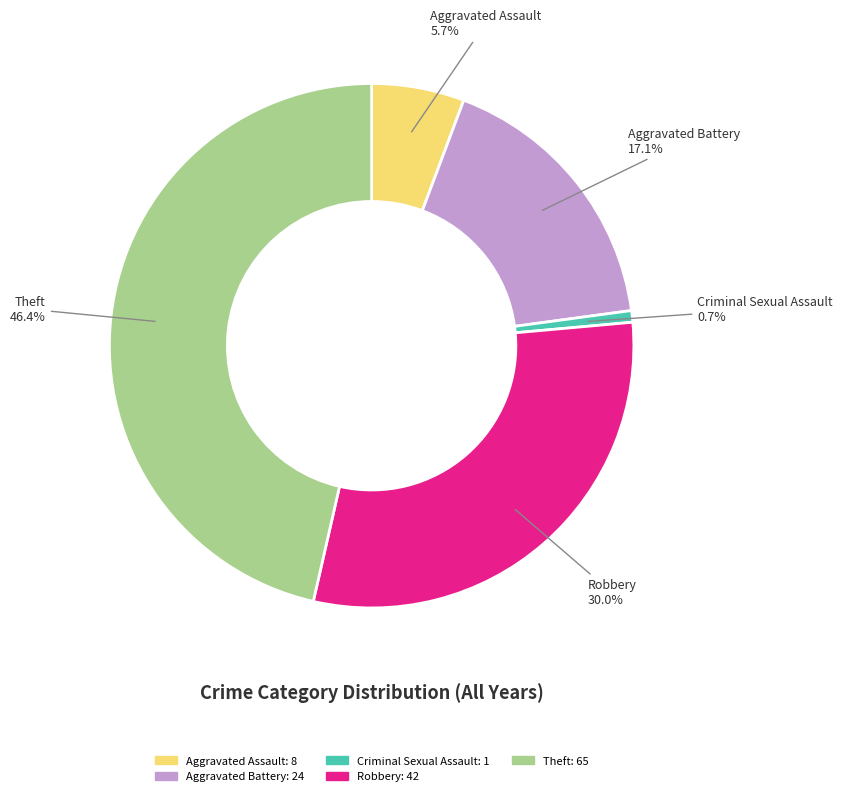

To the nearest percent, what is the average slice percentage?

20%